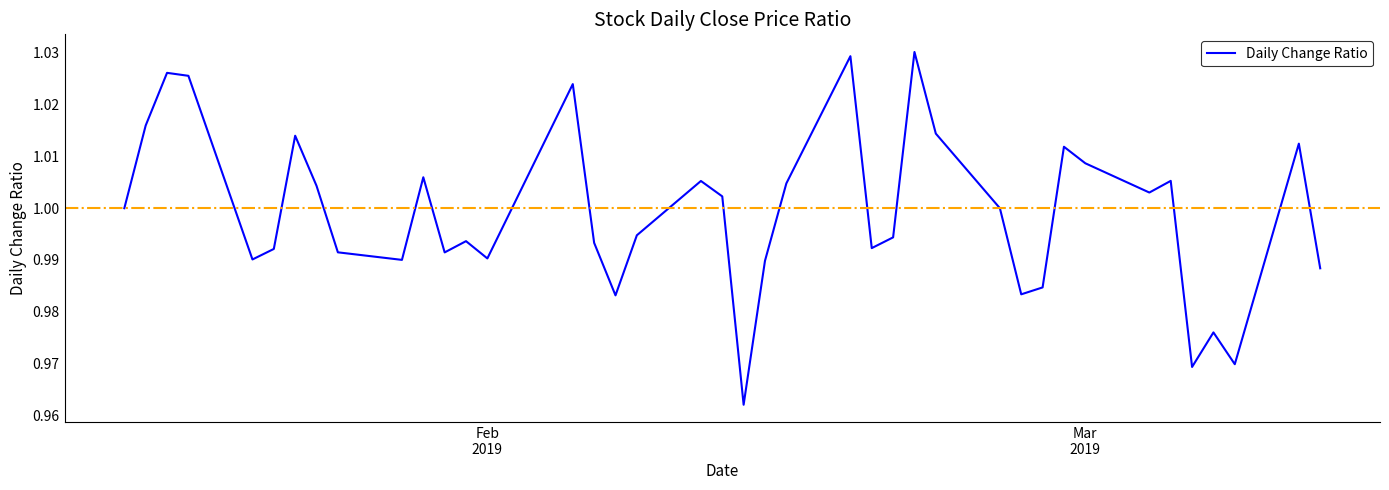

Reading right to left, what are all the values shown in this chart?

1.0	1.0	1.0	1.0	1.0	1.0	1.0	1.0	1.0	1.0	1.0	1.0	1.0	1.0	1.0	1.0	1.0	1.0	1.0	1.0	1.0	1.0	1.0	1.0	1.0	1.0	1.0	1.0	1.0	1.0	1.0	1.0	1.0	1.0	1.0	1.0	1.0	1.0	1.0	1.0